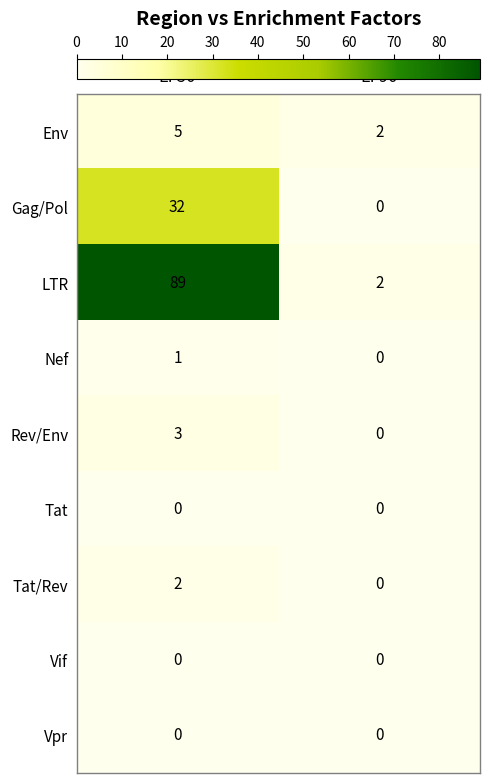

Reading left to right, what are all the values shown in this chart?

Env: 5	2
Gag/Pol: 32	0
LTR: 89	2
Nef: 1	0
Rev/Env: 3	0
Tat: 0	0
Tat/Rev: 2	0
Vif: 0	0
Vpr: 0	0